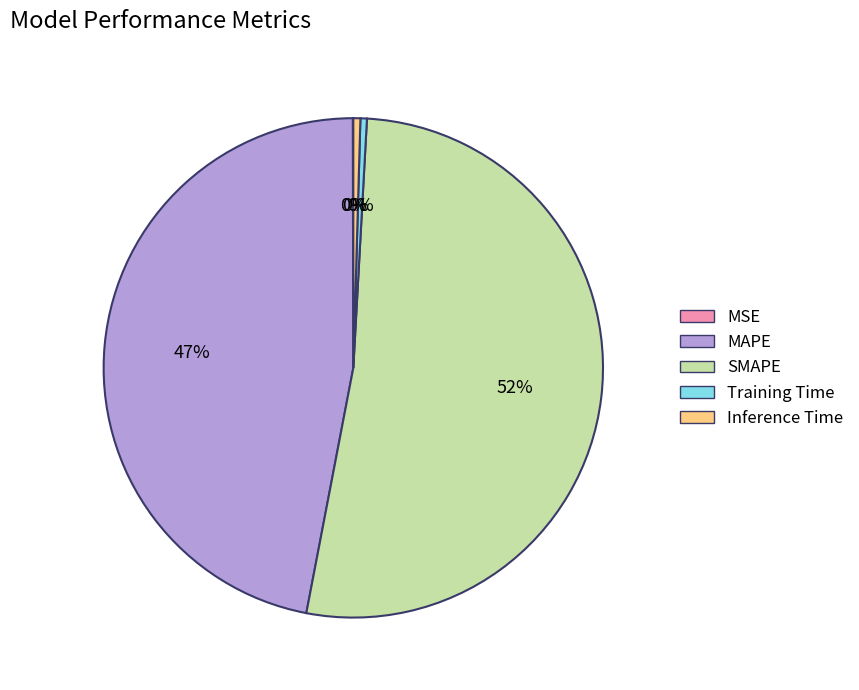

Which slice is the largest?

SMAPE